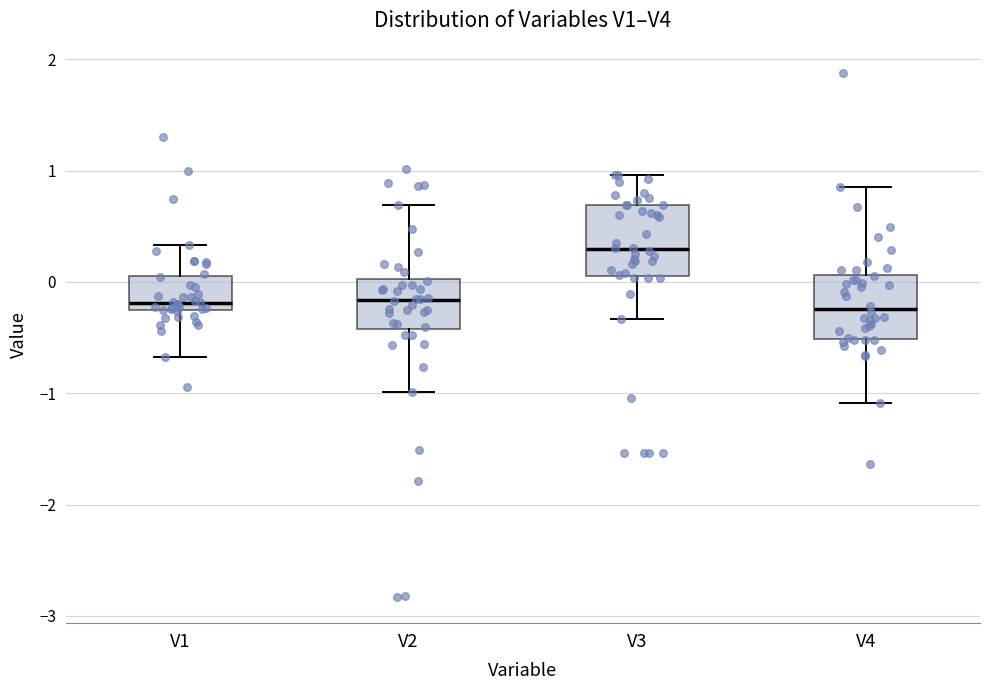

Reading left to right, read every box against the y-axis: the position of its median line, the range the box covers, and the ends of its whiskers. The values are not printed on the chart, so give them approximately, as read against the axis.

V1: median -0.2, box -0.3 to 0.1, whiskers -0.7 to 0.3
V2: median -0.2, box -0.4 to 0.0, whiskers -1.0 to 0.7
V3: median 0.3, box 0.1 to 0.7, whiskers -0.3 to 1.0
V4: median -0.2, box -0.5 to 0.1, whiskers -1.1 to 0.9